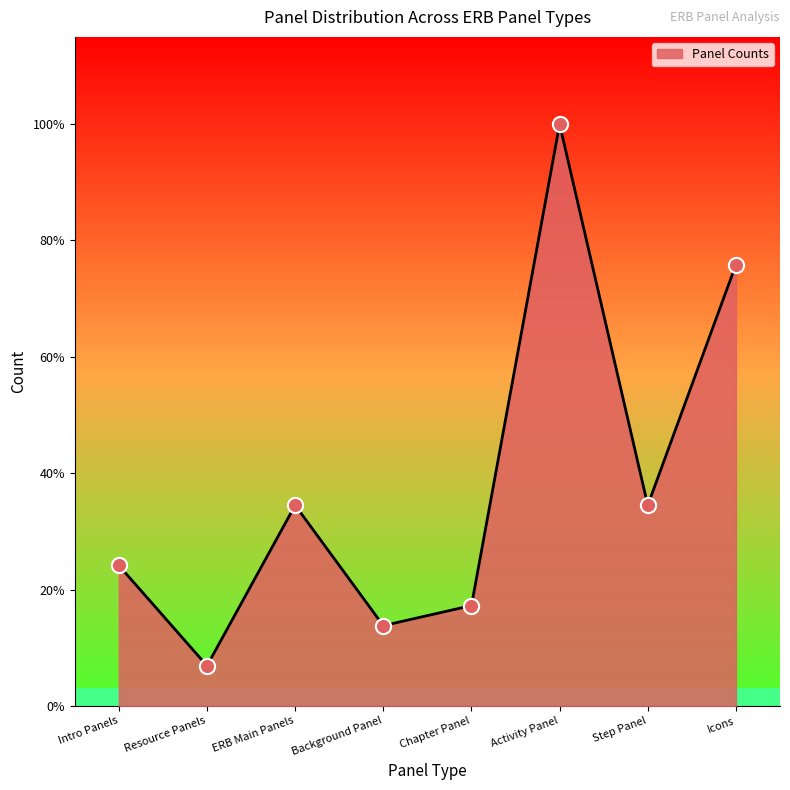

What is the change in value from ERB Main Panels to Background Panel?

-6